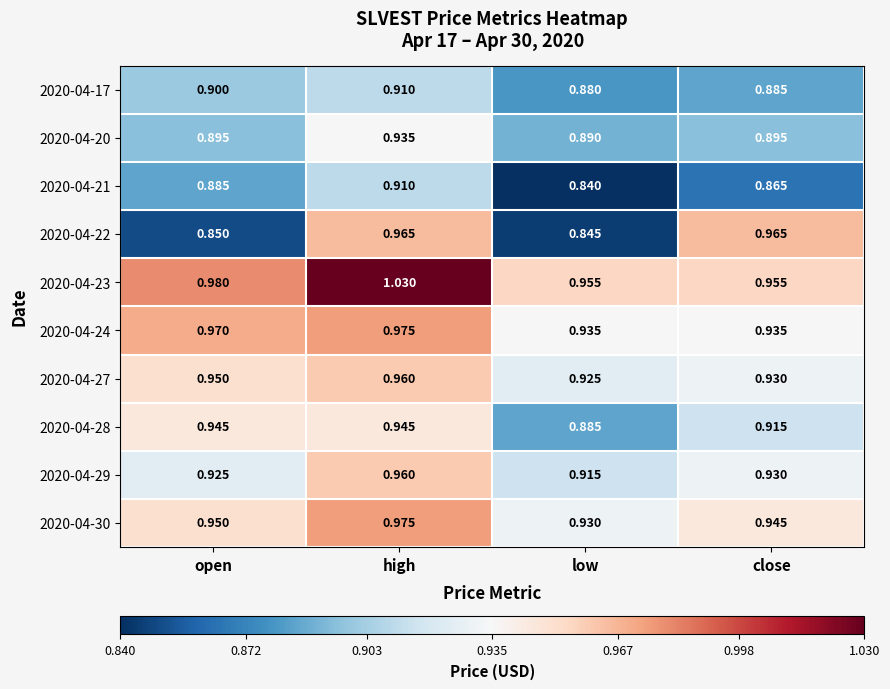

Where is 2020-04-28 nearest to the value 0?

low